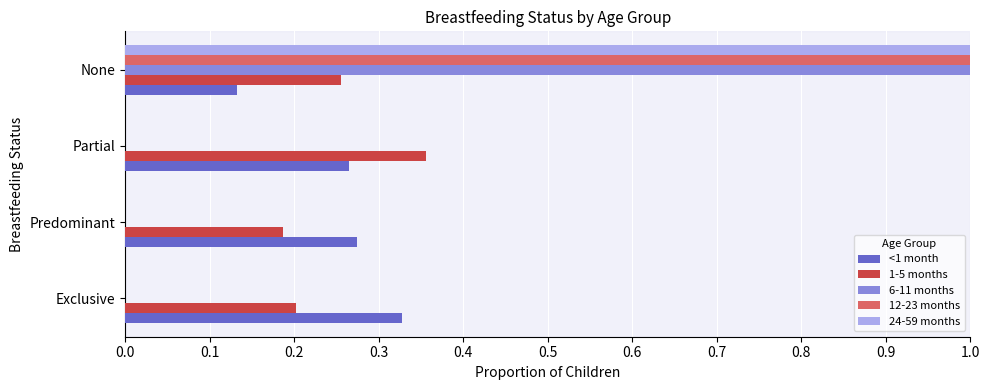

What is the total value across all series at Partial?

0.6